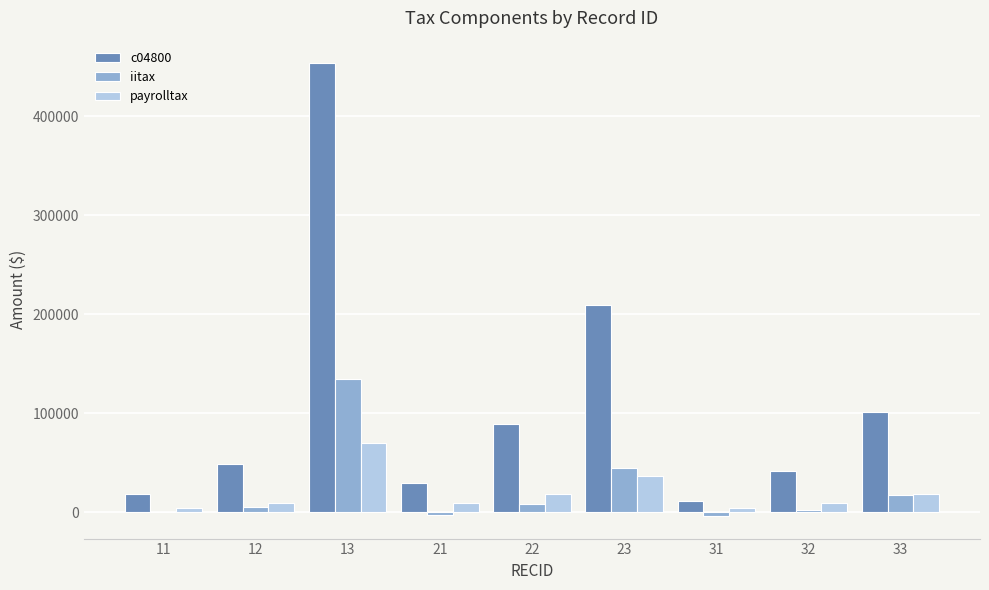

Which series has the largest total across all categories?

c04800